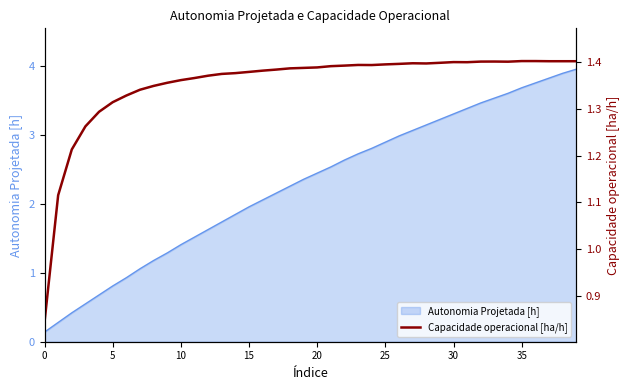

True or false: the data shows 1.4 at 22.

True